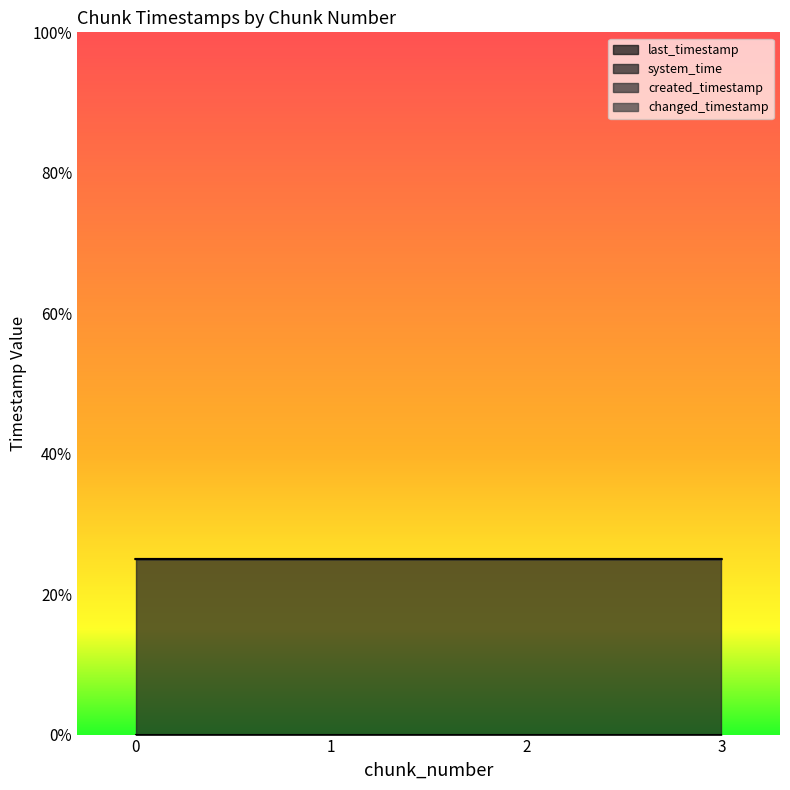

What is the sum of the system_time values at 2 and 0?

0.5